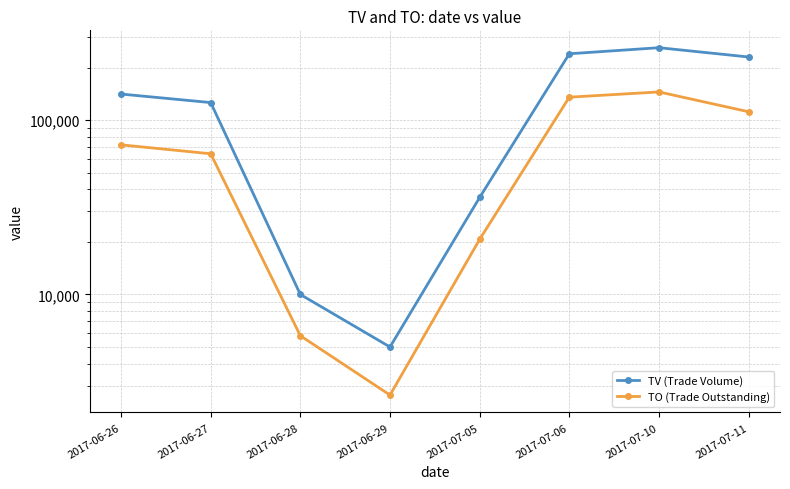

True or false: TO (Trade Outstanding) and TV (Trade Volume) cross at least once.

False